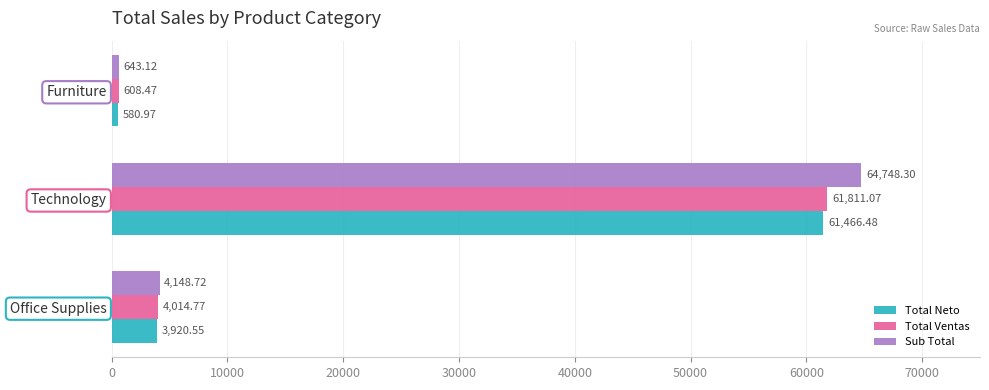

Between Technology and Furniture, which series saw the biggest shift?

Sub Total